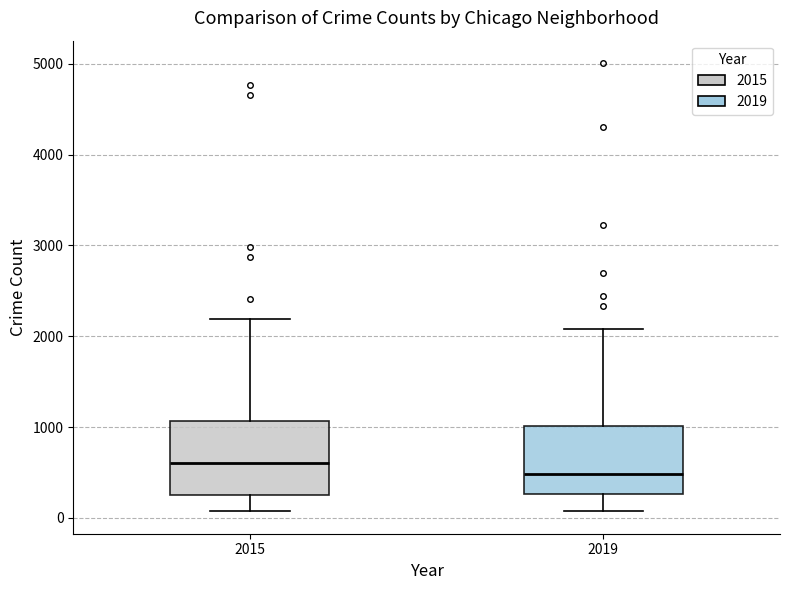

Reading left to right, transcribe this box plot: for each box, give where its median line is, the range the box spans, and where its two whiskers end, as read against the y-axis. The values are not printed on the chart, so give them approximately, as read against the axis.

2015: median 600, box 300 to 1100, whiskers 100 to 2200
2019: median 500, box 300 to 1000, whiskers 100 to 2100